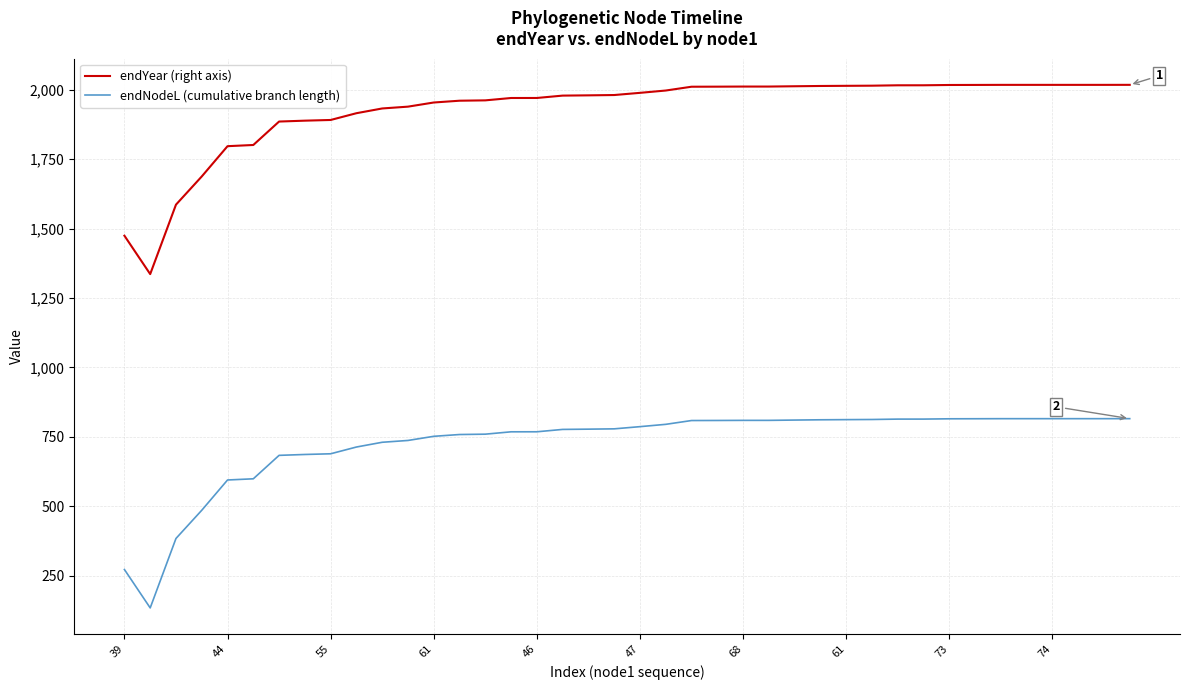

True or false: endNodeL (cumulative branch length) and endYear (right axis) cross at least once.

False